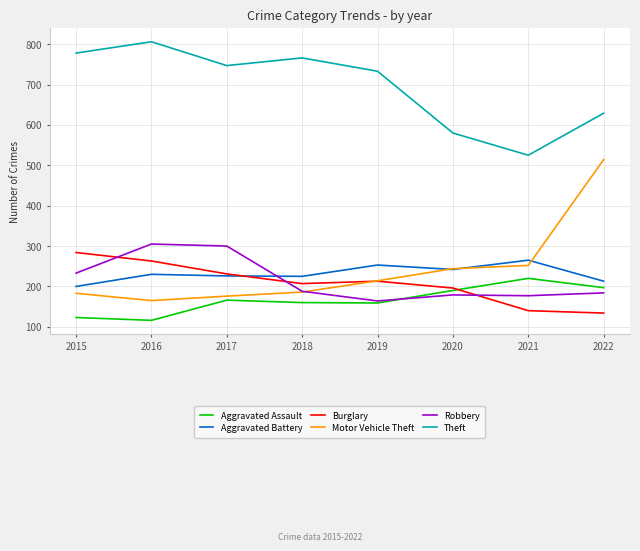

List the series in order of their peak value, lowest first.

Aggravated Assault, Aggravated Battery, Burglary, Robbery, Motor Vehicle Theft, Theft